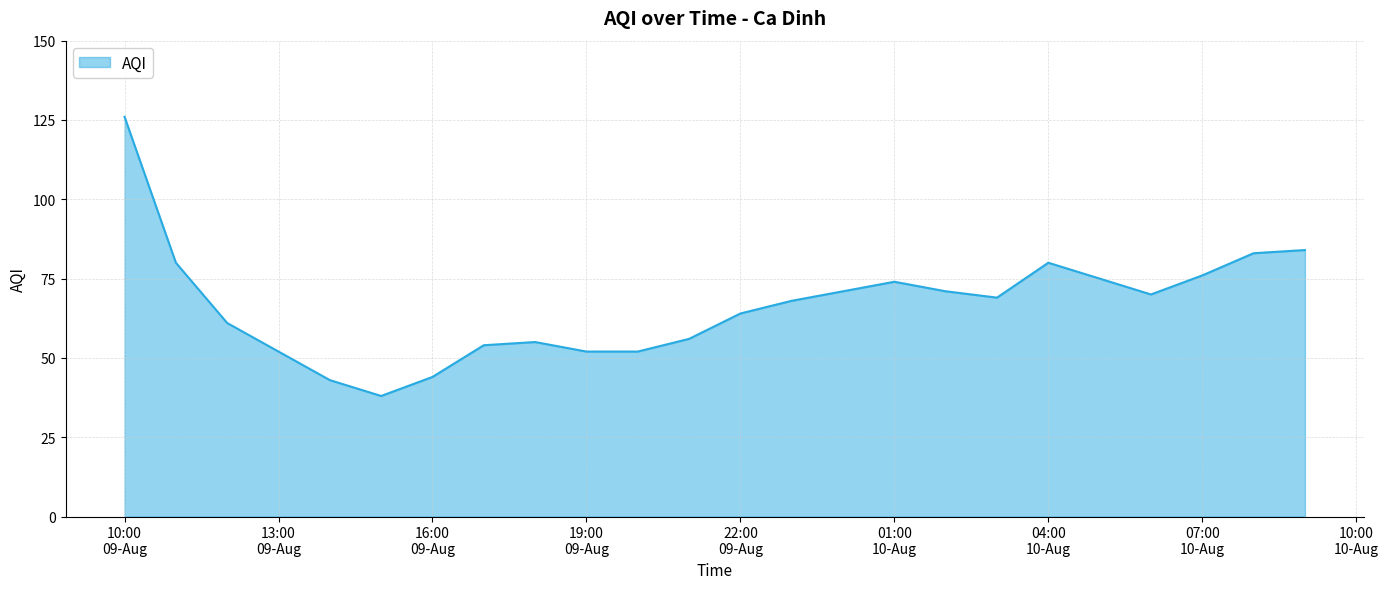

Reading left to right, transcribe all the data shown in this chart.

126	80	61	52	43	38	44	54	55	52	52	56	64	68	71	74	71	69	80	75	70	76	83	84